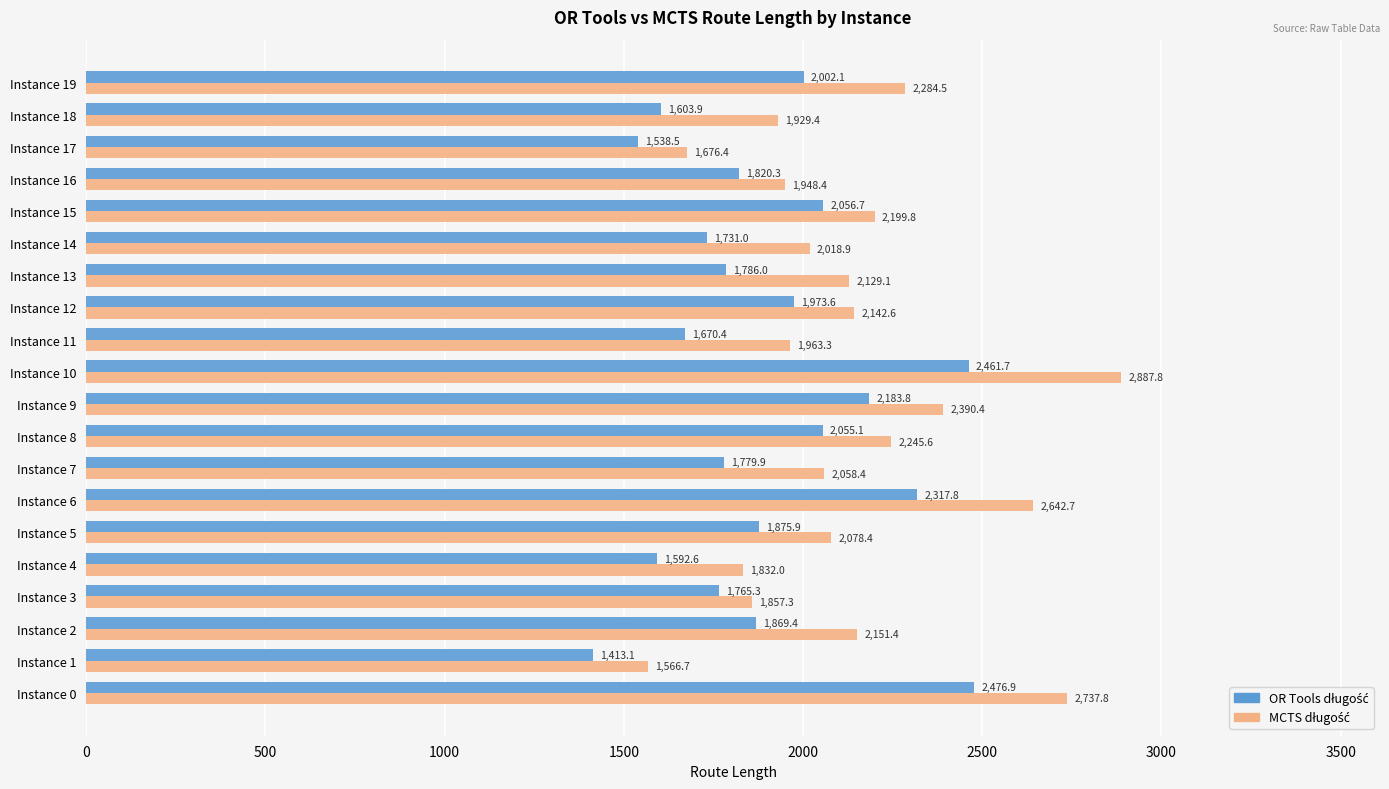

At which category does the chart reach its peak across all series?

Instance 10